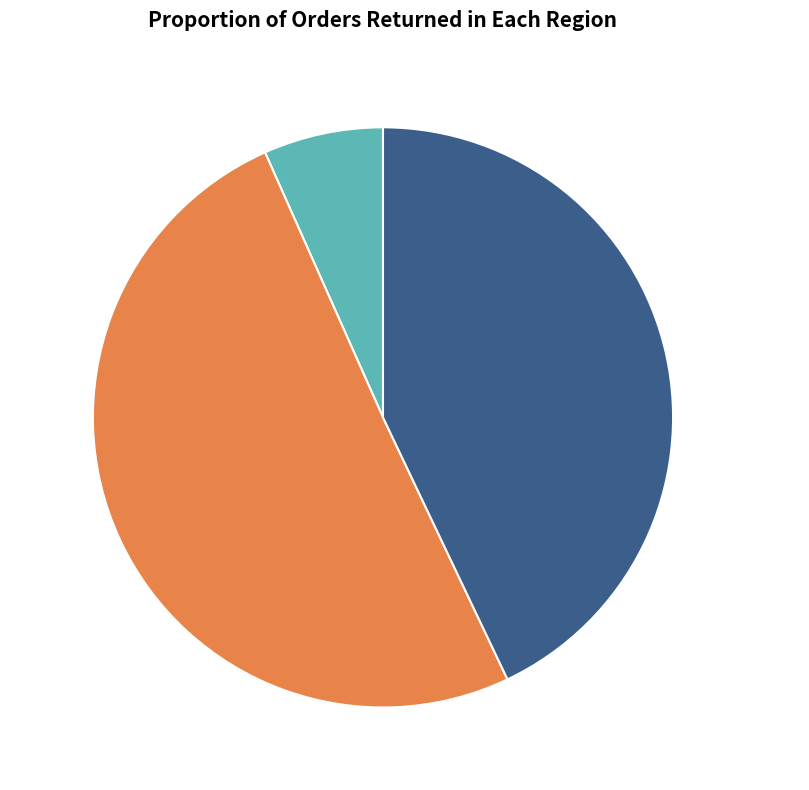

How many segments does this pie chart have?

3